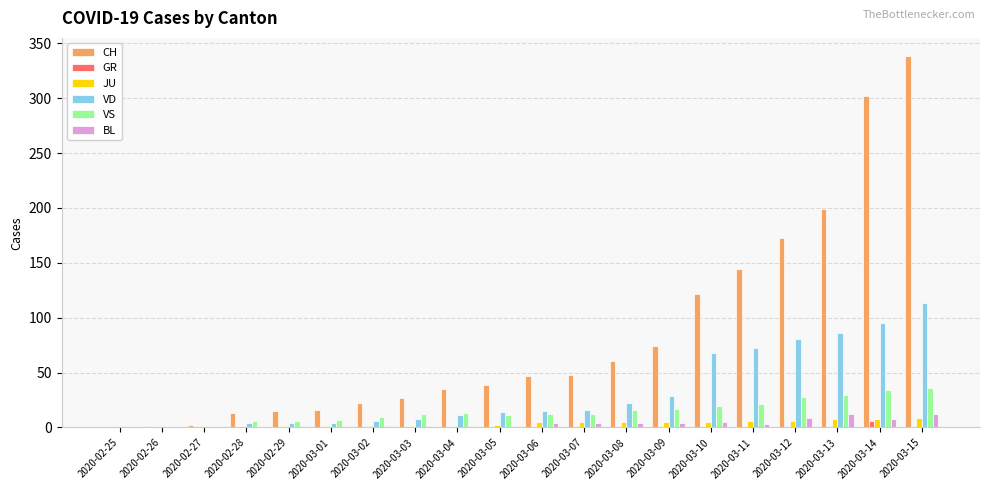

What is the maximum value for VD?

113